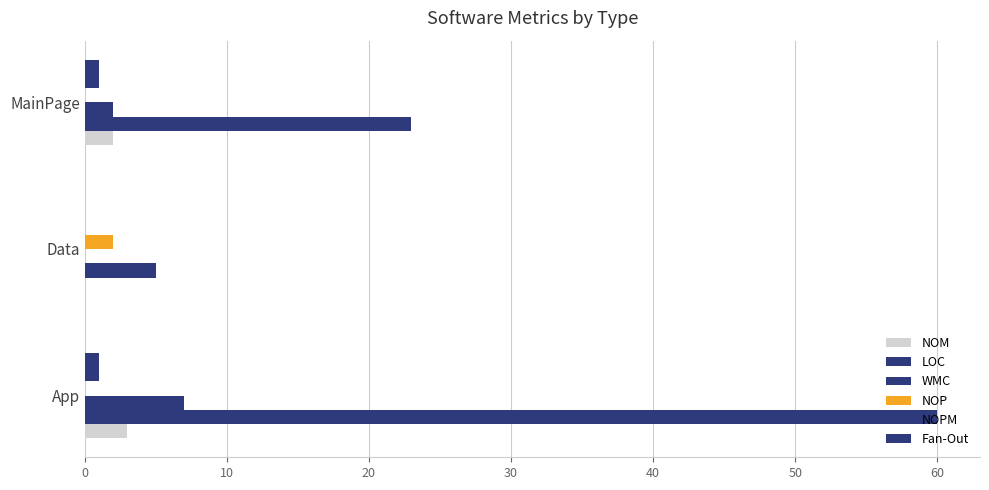

Count the number of categories in the chart.

3